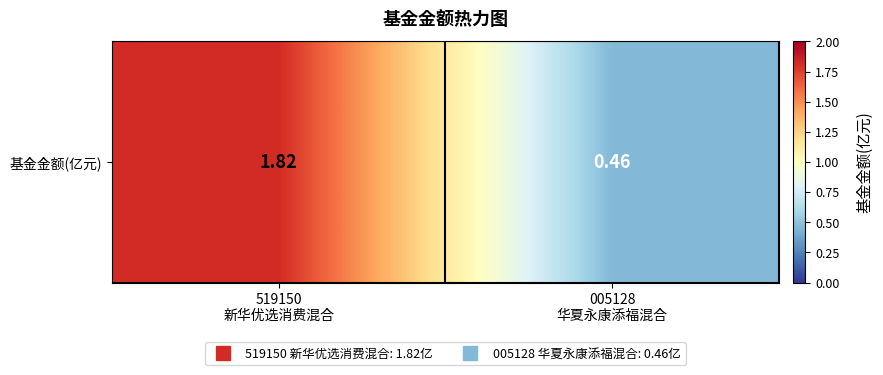

How many data points are less than 1?

1